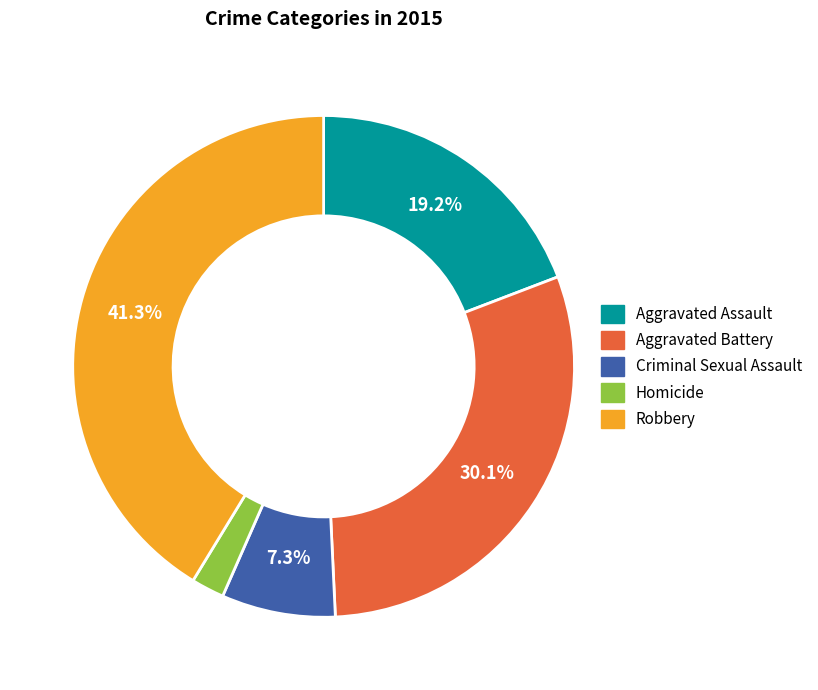

Is there any slice that represents more than half of the pie?

No